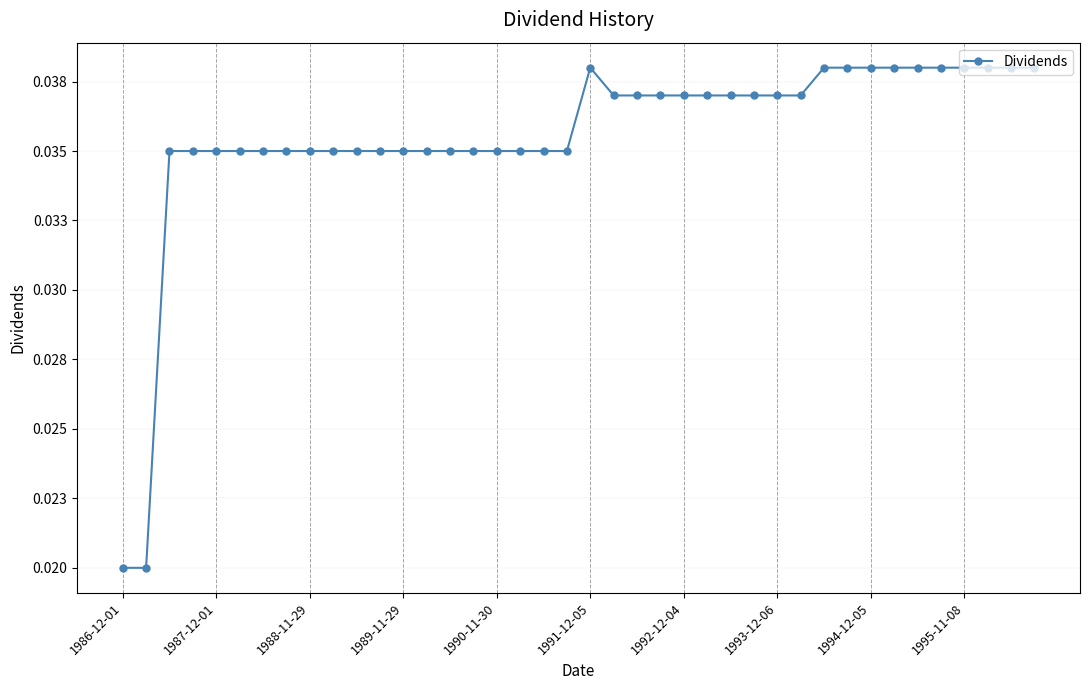

Does the chart have visible grid lines?

Yes